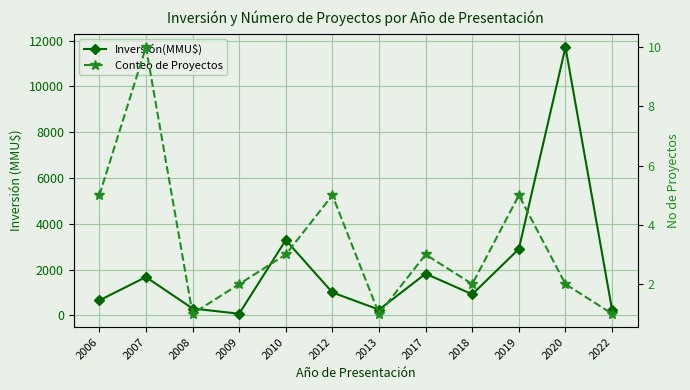

How many data points in Conteo de Proyectos are less than 3?

6